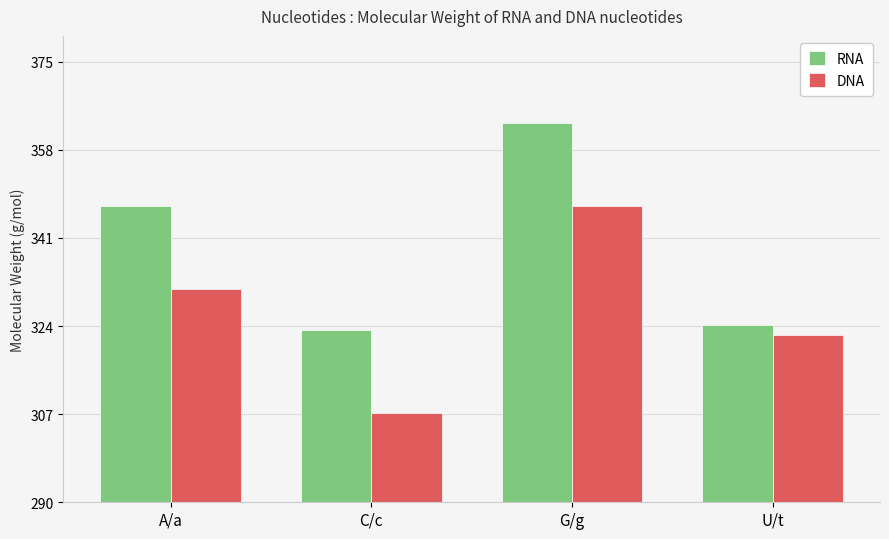

At how many categories does at least one series exceed 348?

1